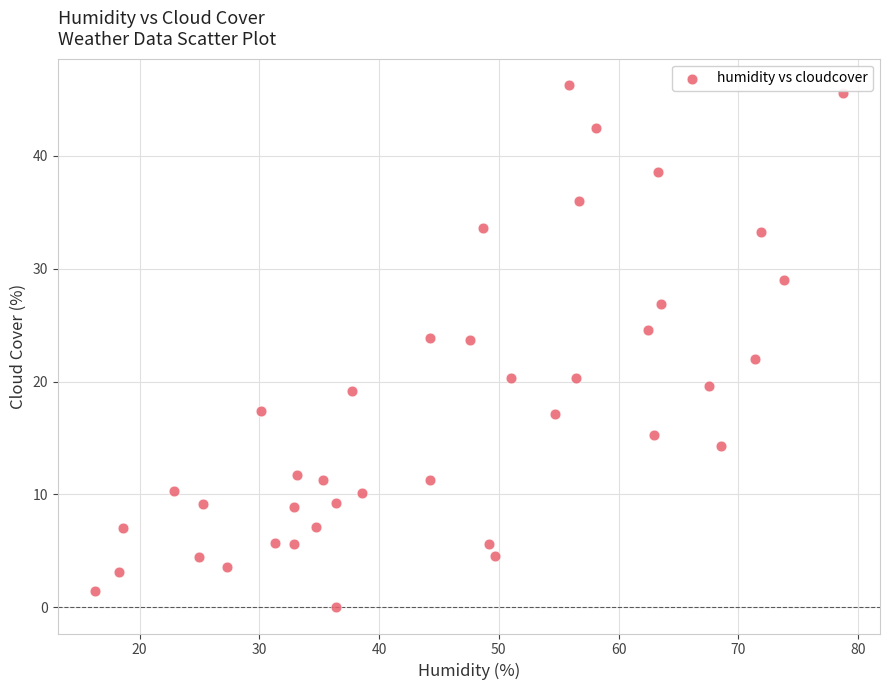

What is the range of Y values (max minus min)?

46.3